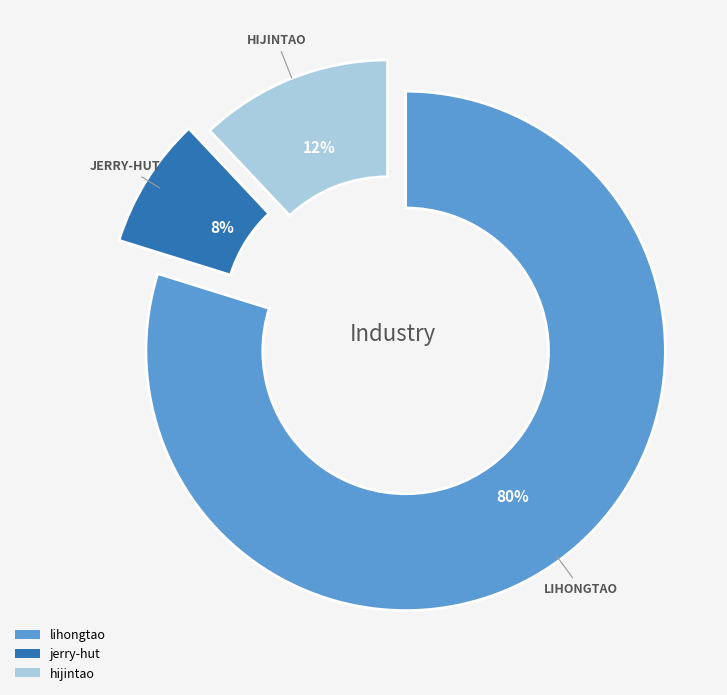

Which category has the smallest portion of the pie?

jerry-hut